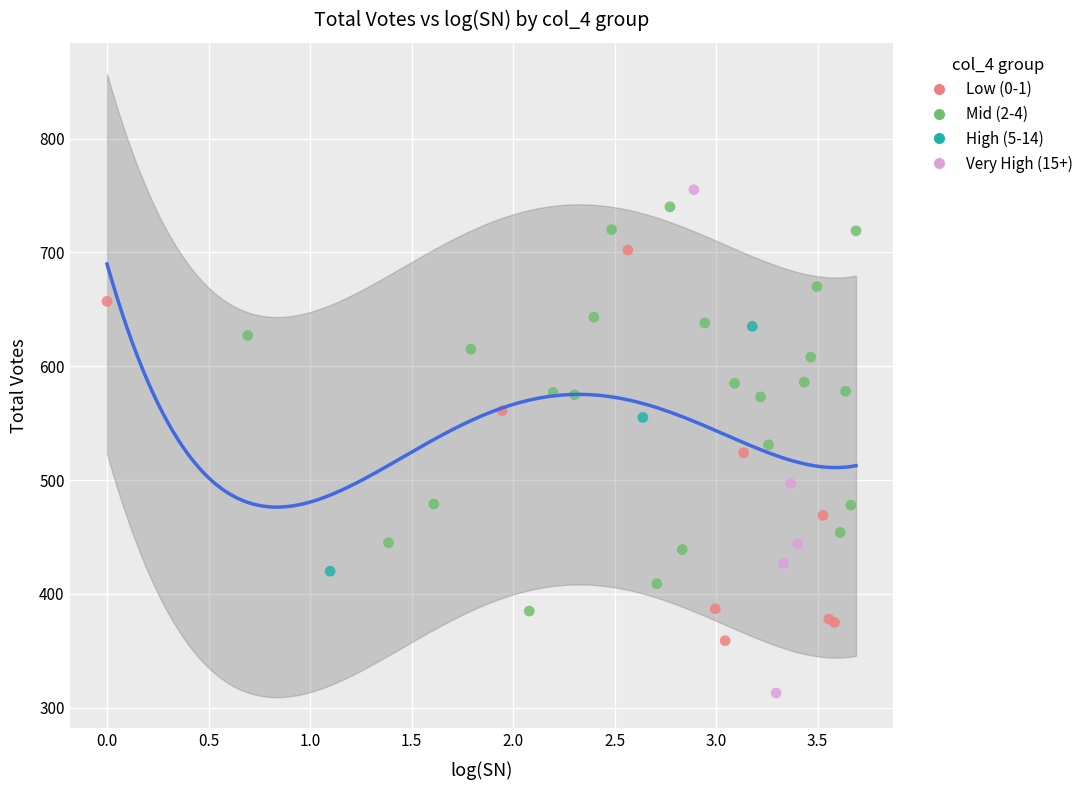

Which series contains the lowest Y value?

Very High (15+)